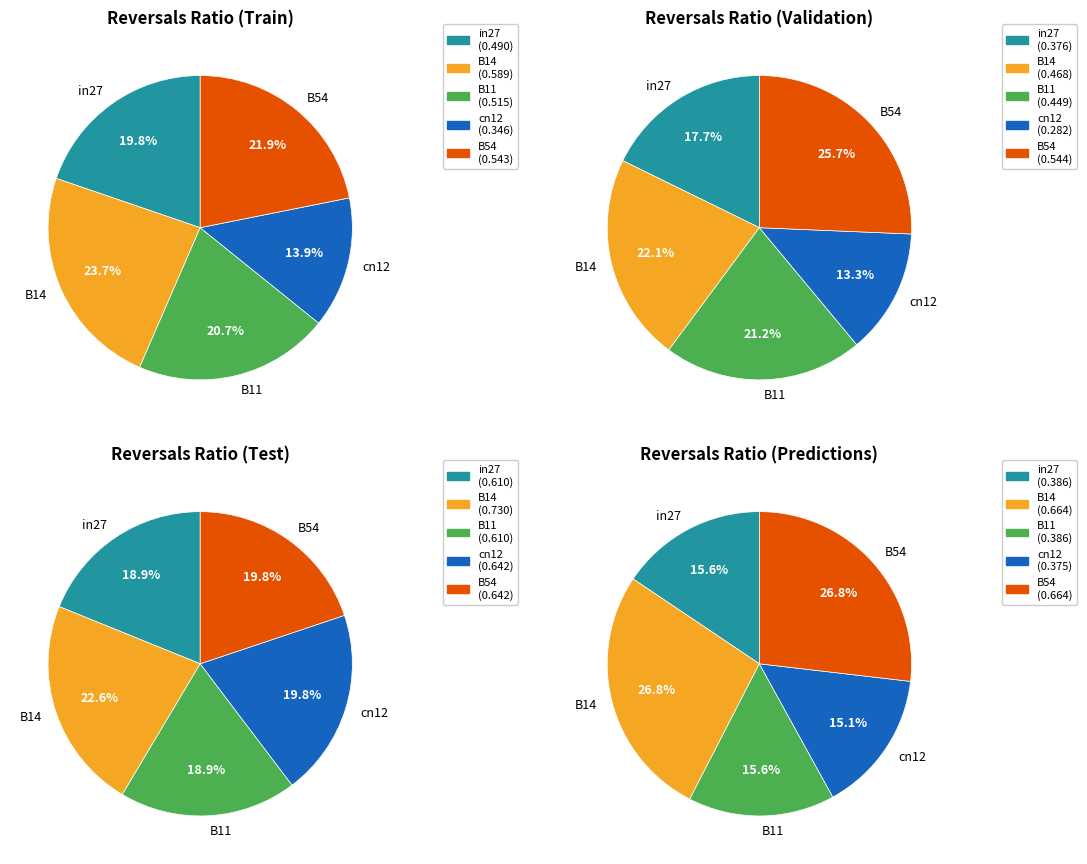

To the nearest percent, what is the average slice percentage?

20%